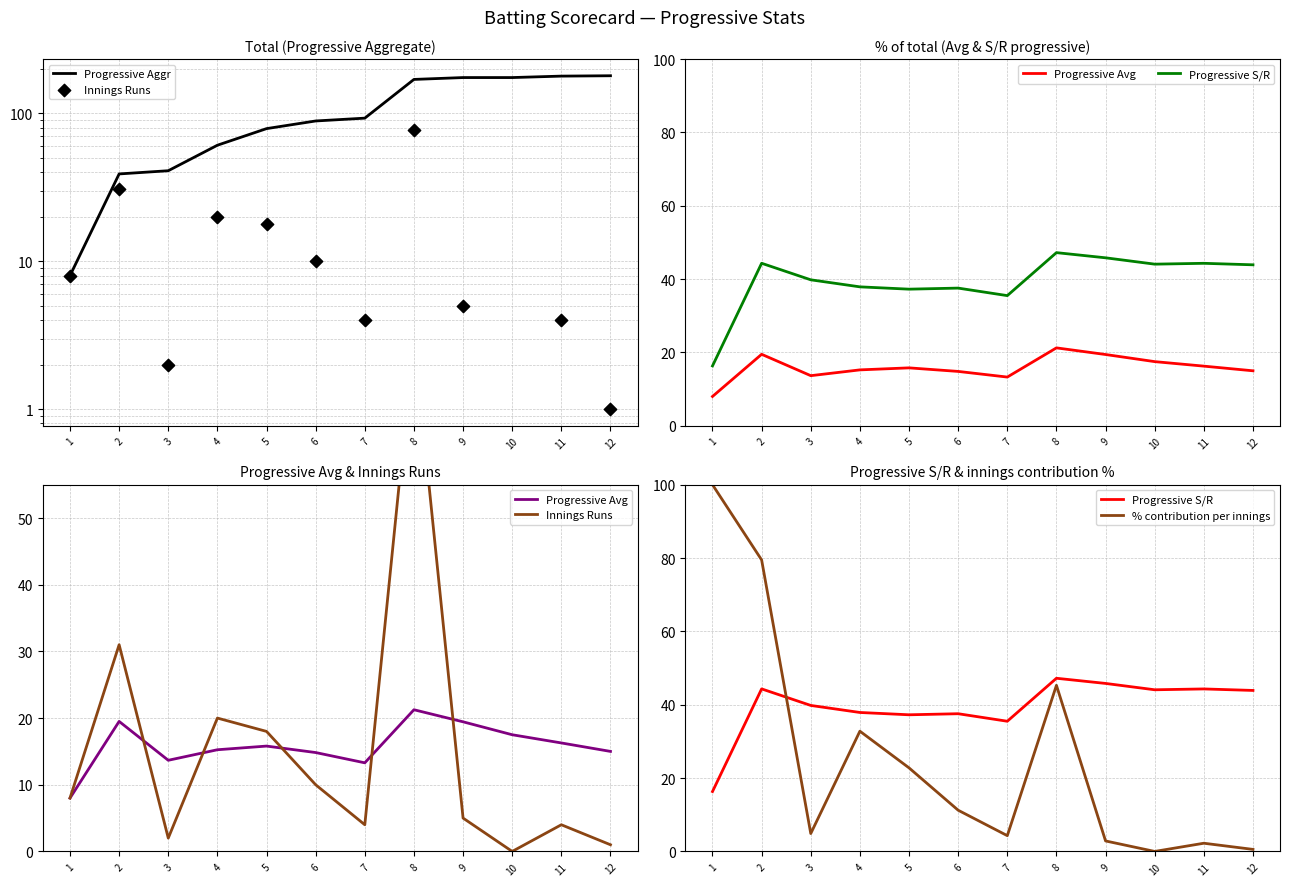

Which series contains the lowest Y value?

Innings Runs